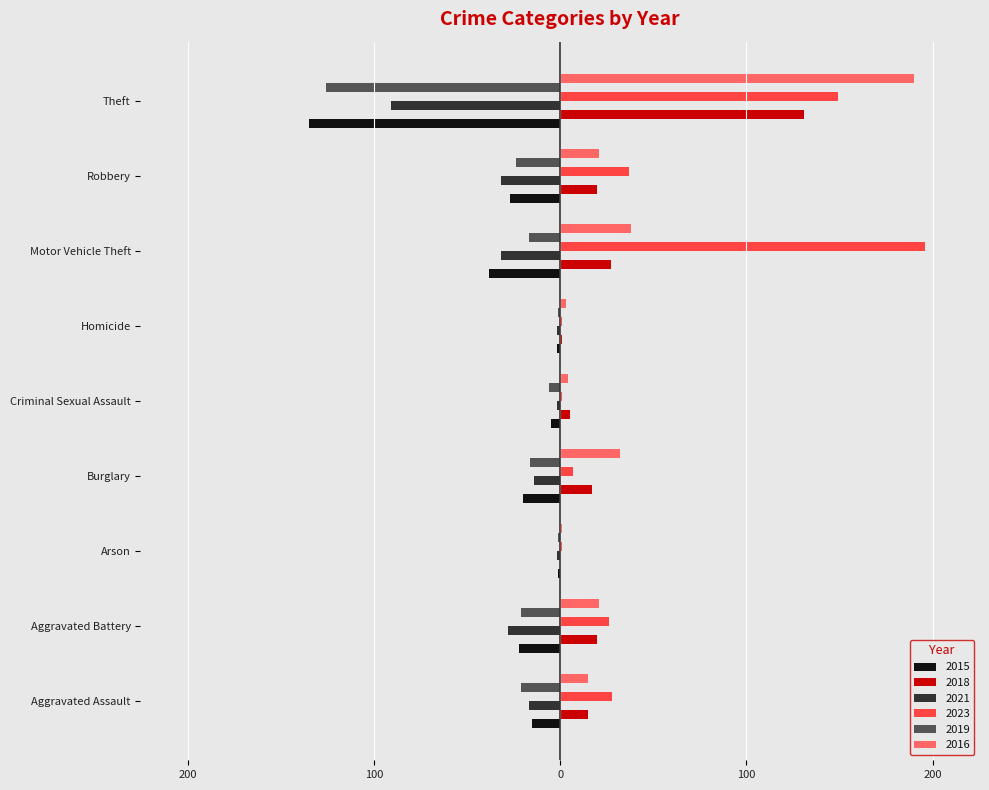

At which category is the sum across all series the highest?

Motor Vehicle Theft